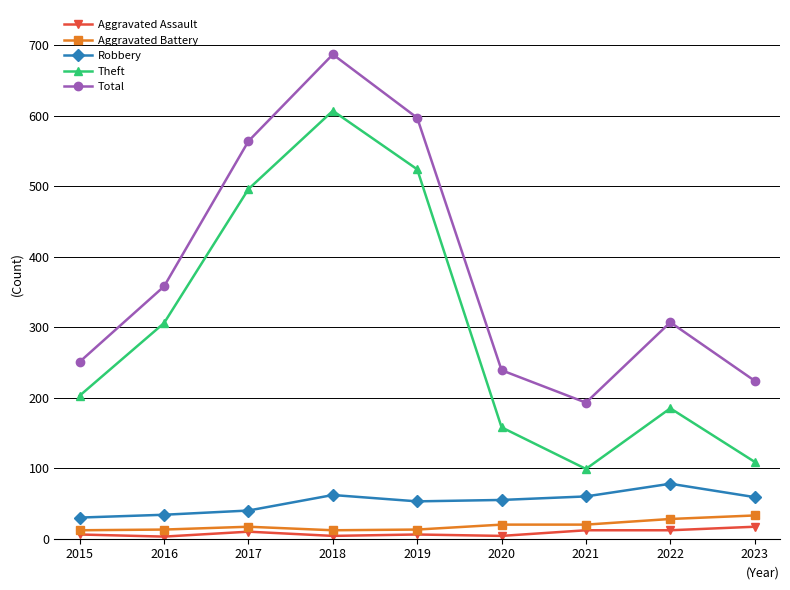

Is it true that Theft equals 185 at 2022?

True